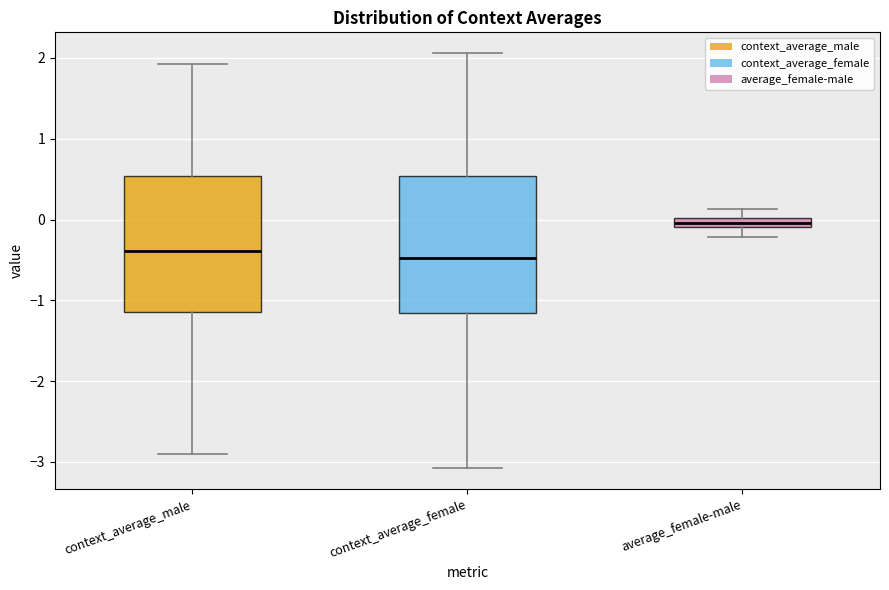

Where is the lower edge of the box for context_average_female on the y-axis? The values are not printed on the chart, so give them approximately, as read against the axis.

-1.2